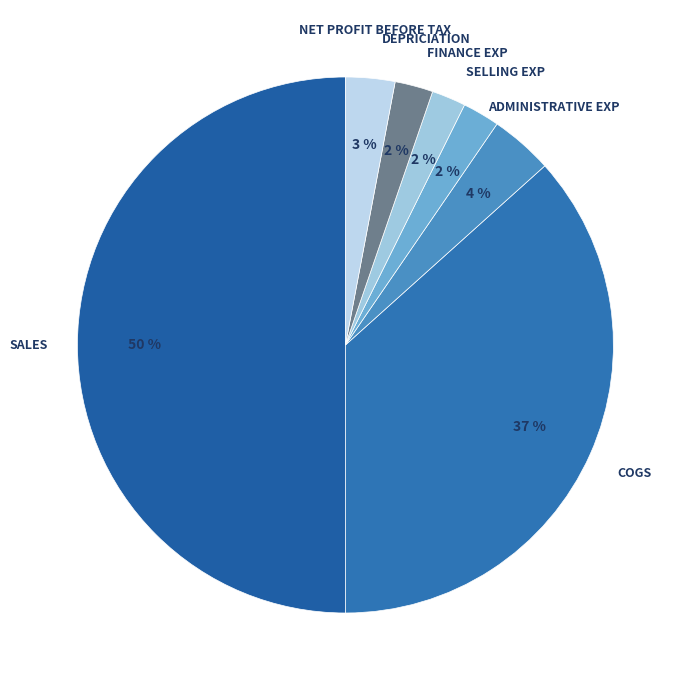

To the nearest percent, what is the average slice percentage?

14%